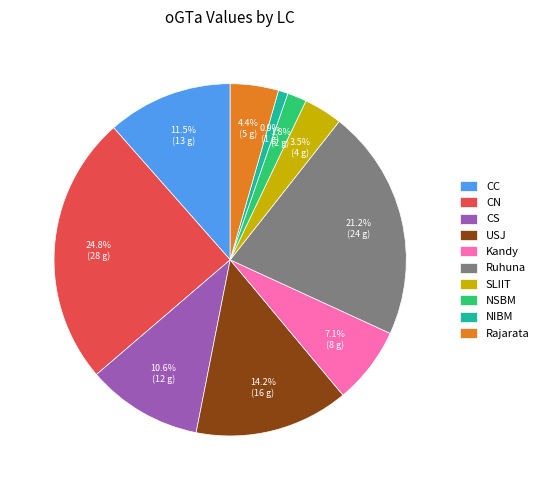

Rank the categories by value from lowest to highest.

NIBM, NSBM, SLIIT, Rajarata, Kandy, CS, CC, USJ, Ruhuna, CN